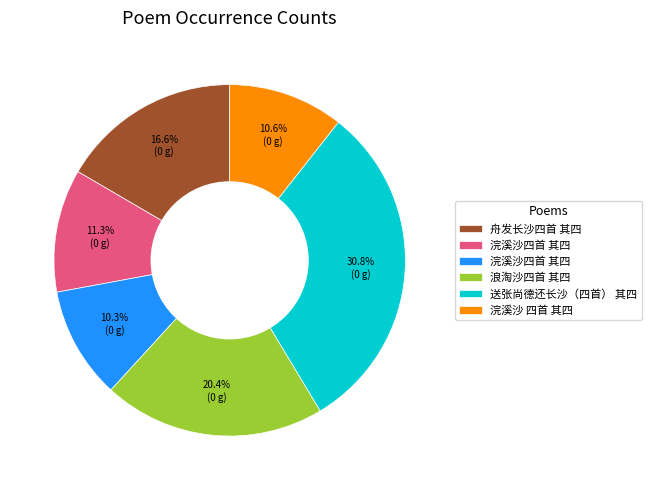

Is there a majority slice in this chart?

No